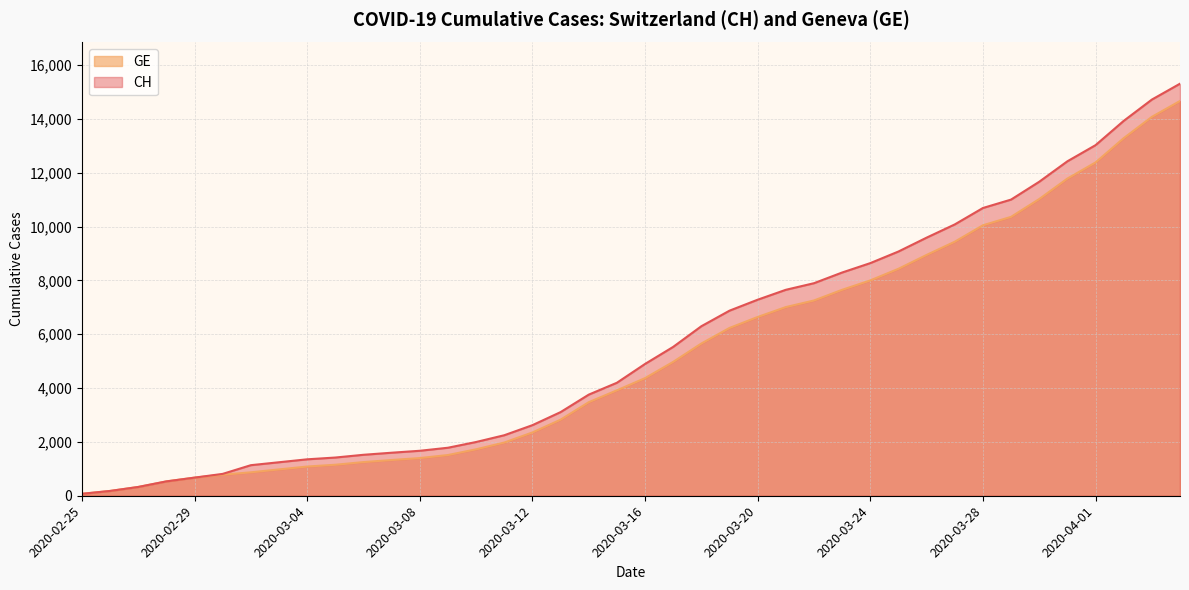

At which label does GE reach its peak?

2020-04-04